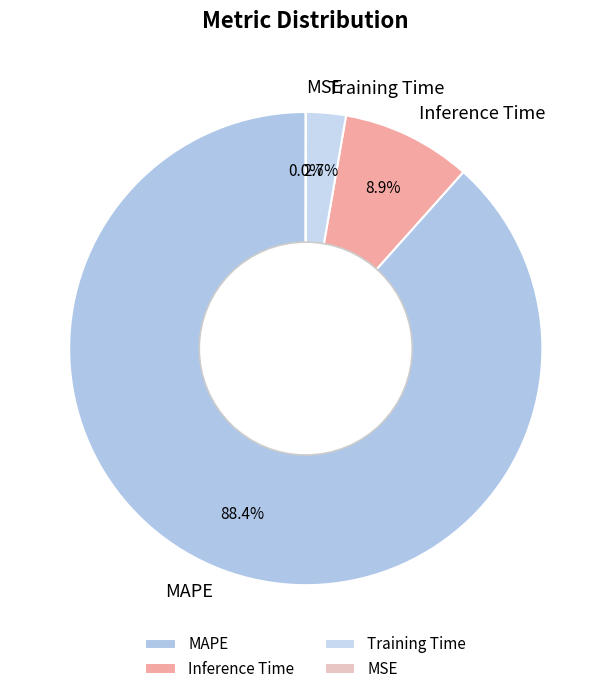

Which has a higher value, MAPE or Inference Time?

MAPE